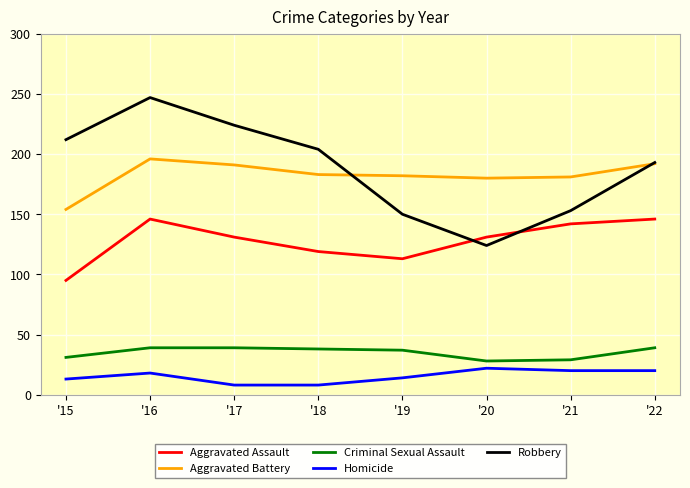

What is the greatest value displayed?

247